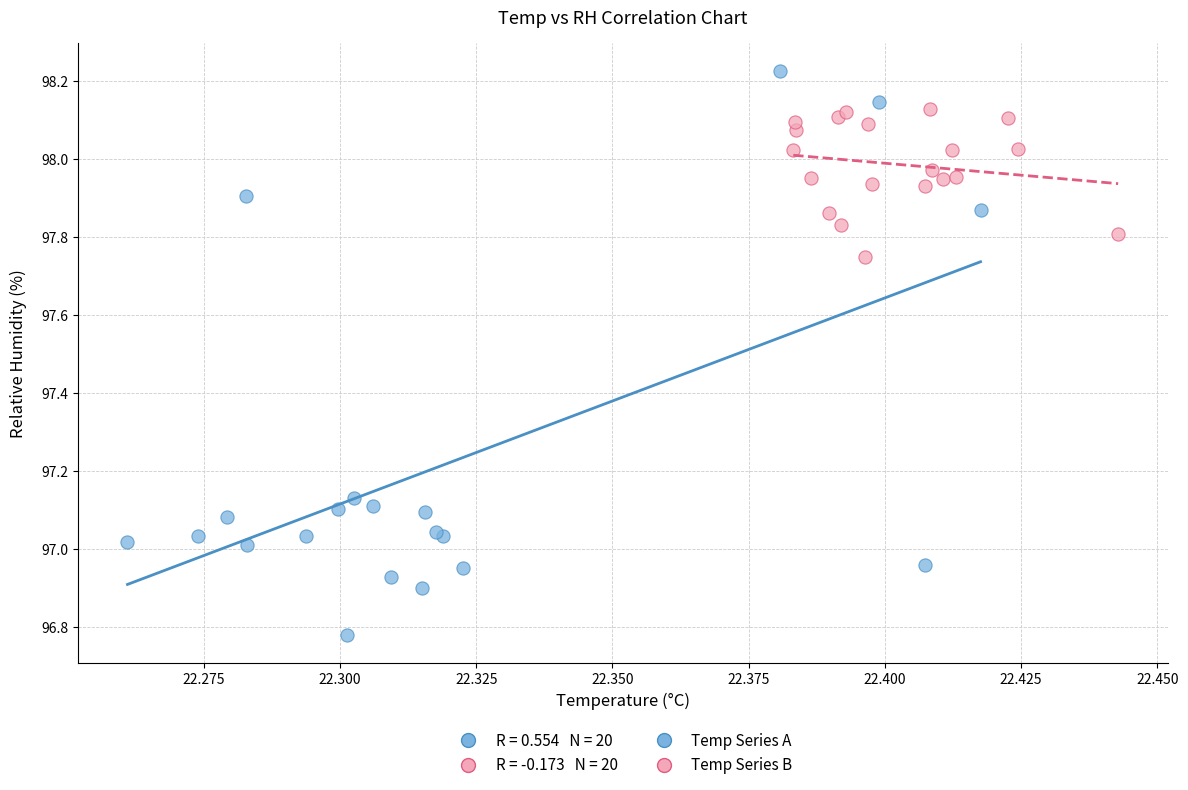

Which series has the largest Y range (max minus min)?

Temp Series A